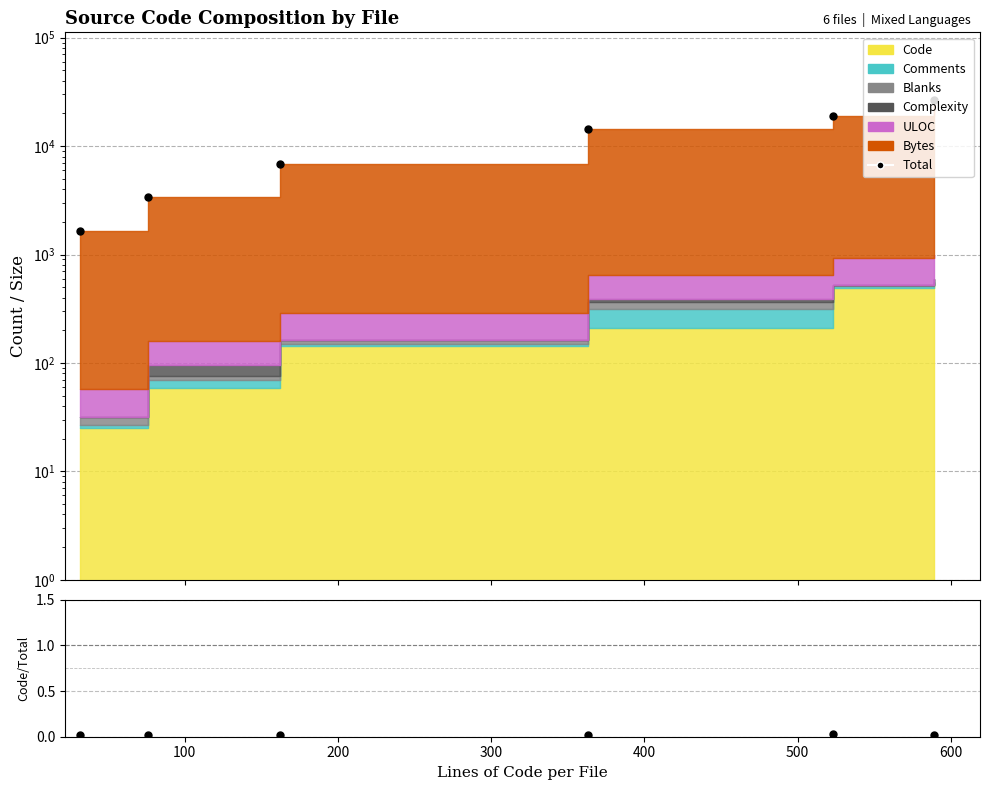

Read the Total value at 100.

3397.0